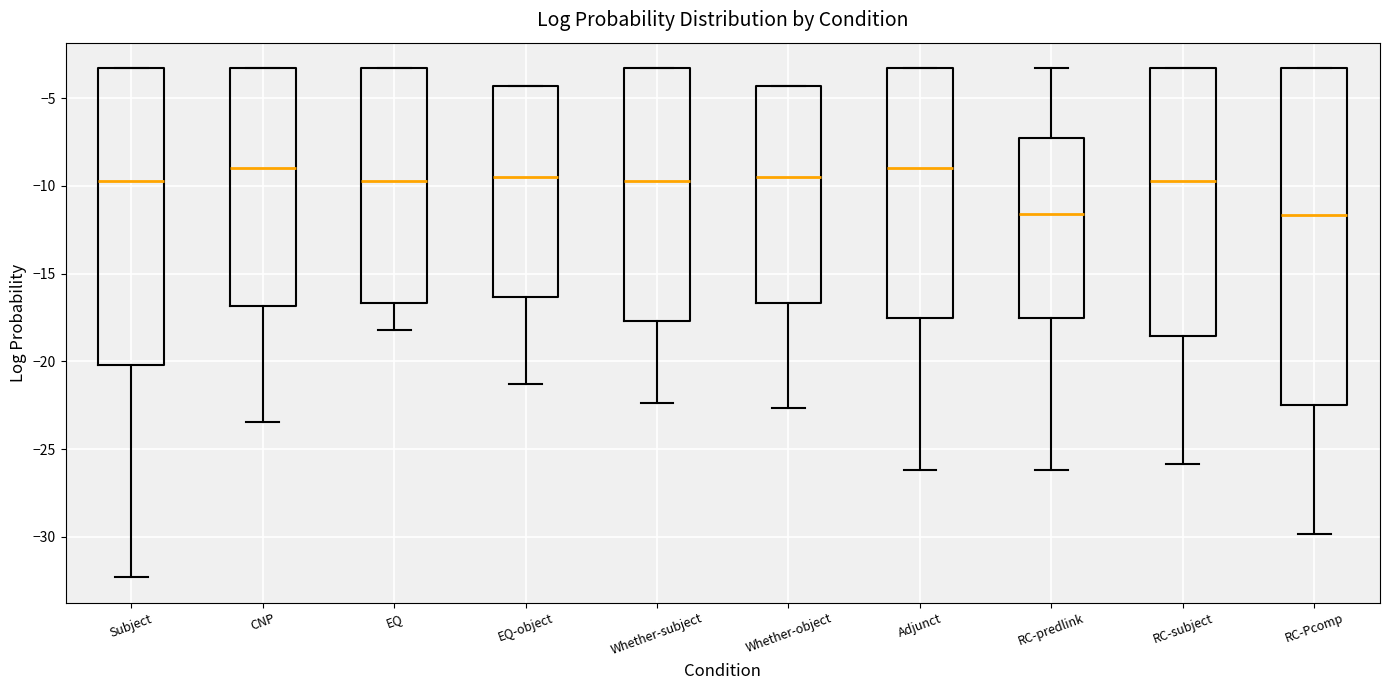

Where does the upper whisker of the box for RC-predlink end on the y-axis? The values are not printed on the chart, so give them approximately, as read against the axis.

-3.5